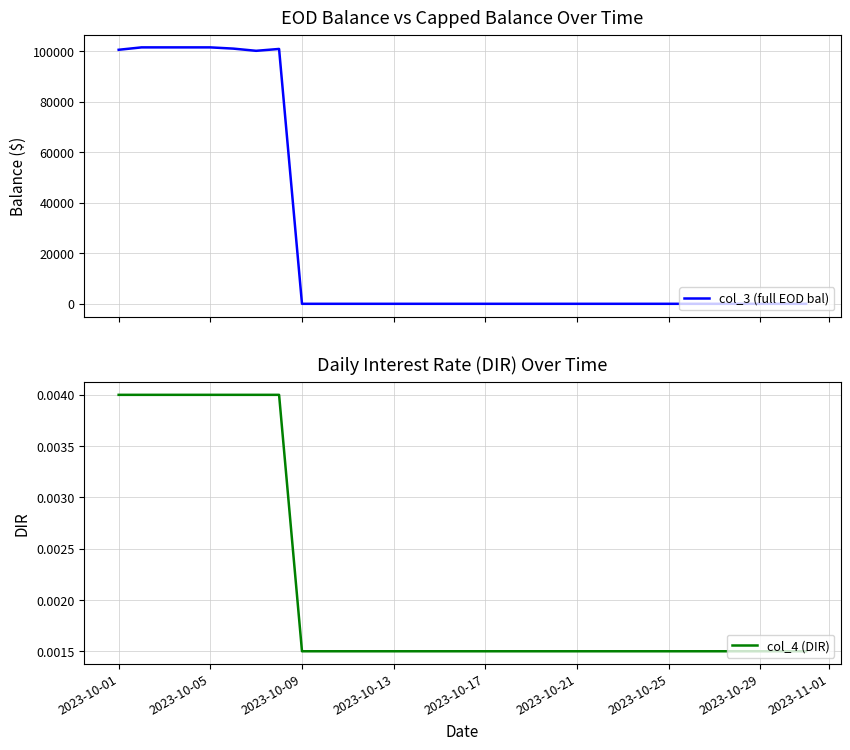

At which label does col_4 (DIR) reach its peak?

2023-10-01